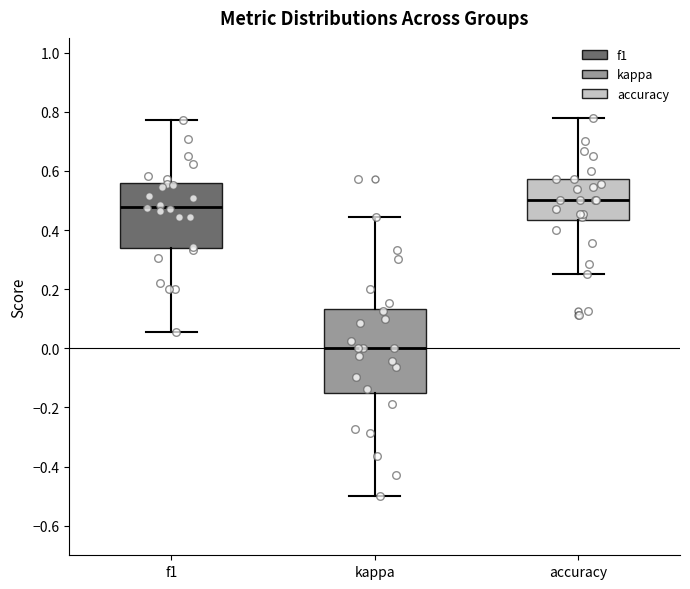

Which box's median line is the lowest?

kappa